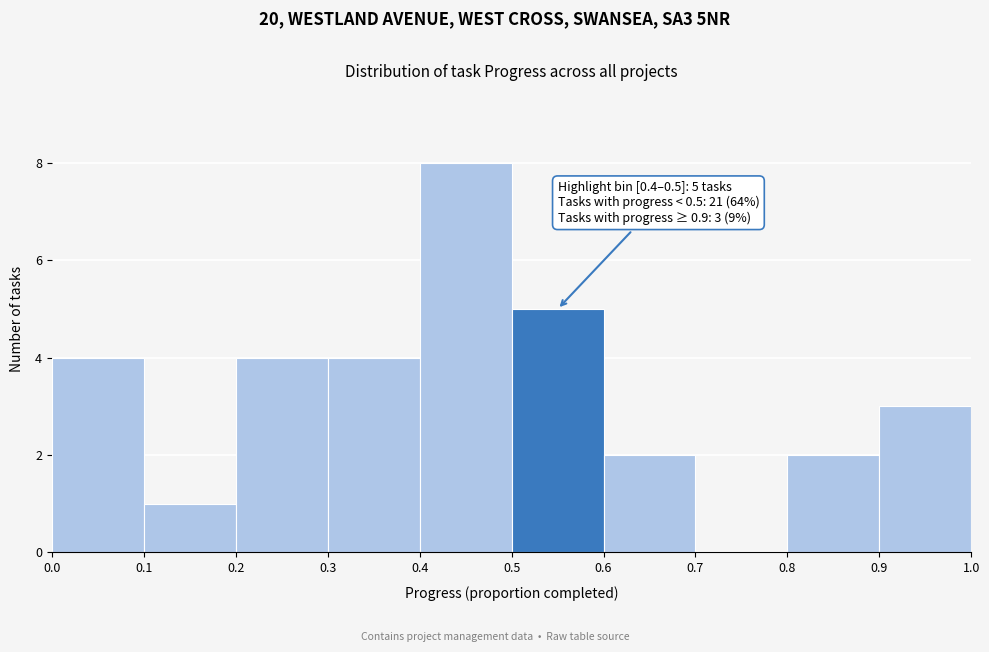

Over which range of the x-axis is the bar tallest?

0.4 to 0.5